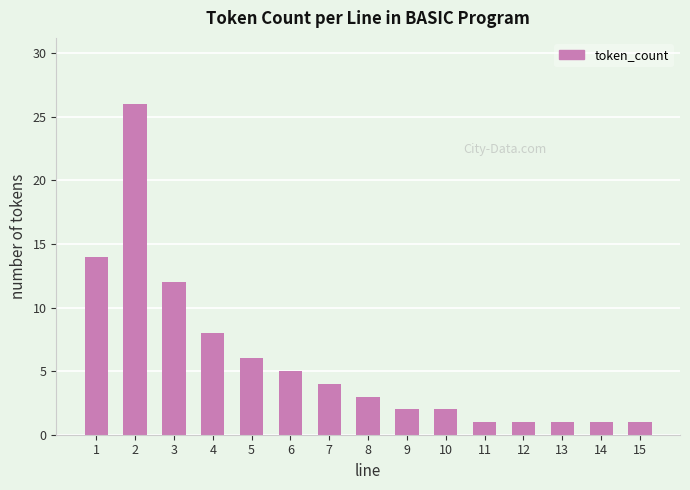

Reading left to right, extract all data points from this chart.

1=14	2=26	3=12	4=8	5=6	6=5	7=4	8=3	9=2	10=2	11=1	12=1	13=1	14=1	15=1